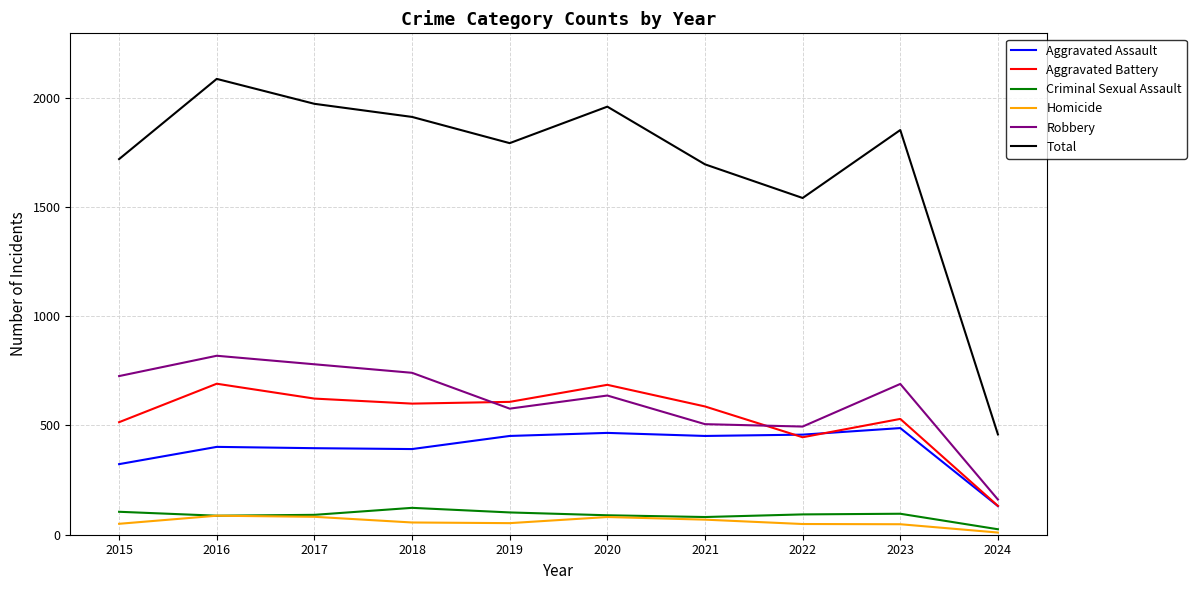

At which category does Robbery reach its first local peak?

2016